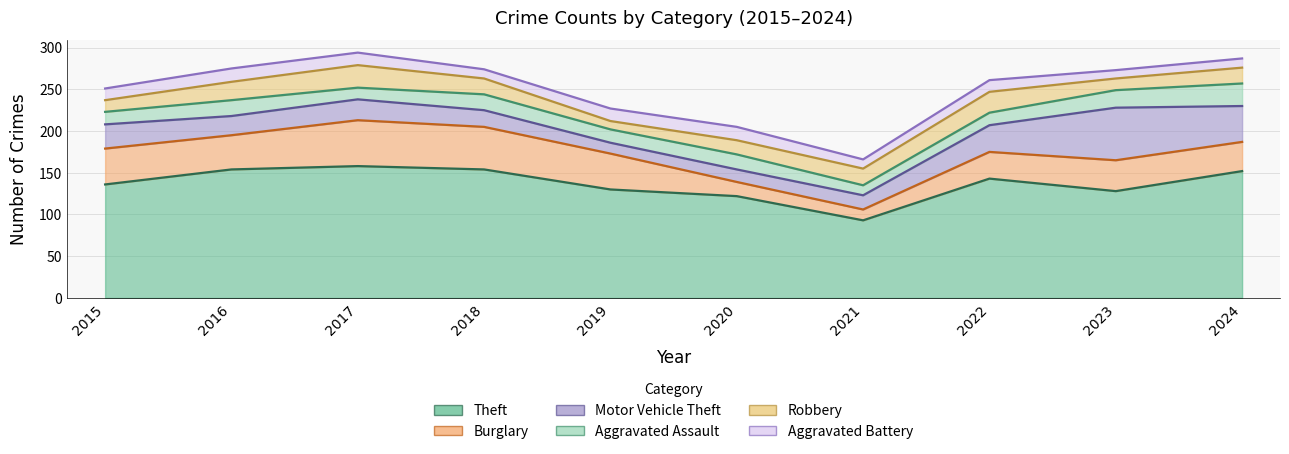

What is the value of the Aggravated Battery point at the 3rd from the left?

15